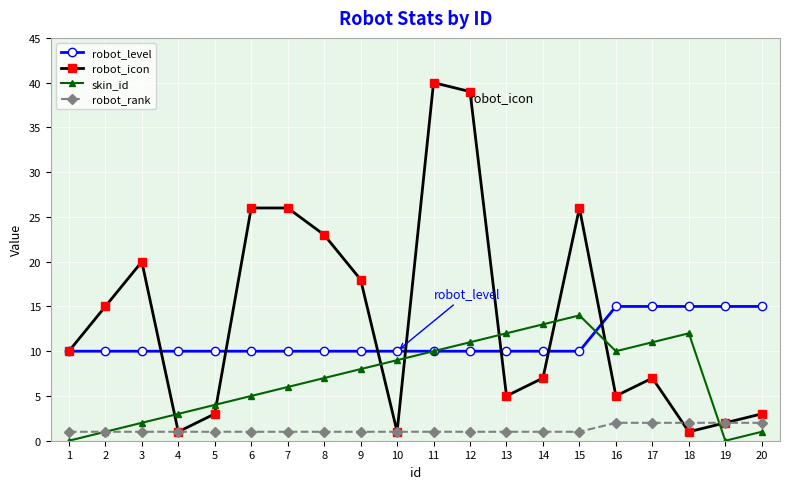

How many series are shown in this chart?

4